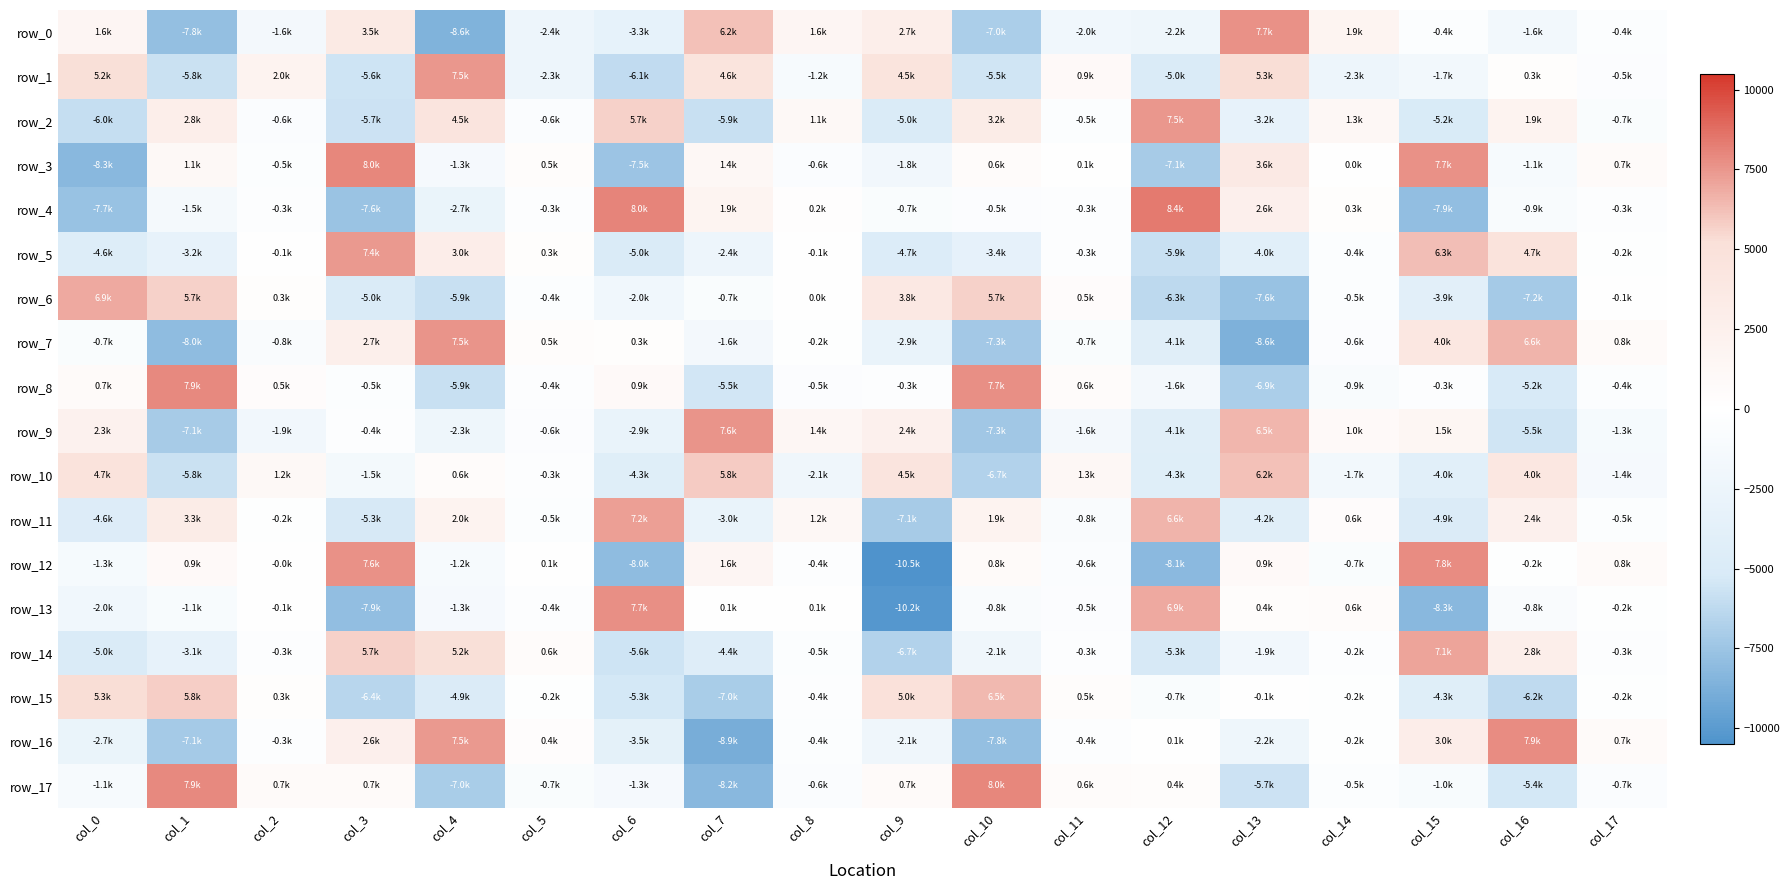

What is the lowest value of the row_5 series?

-5860.7